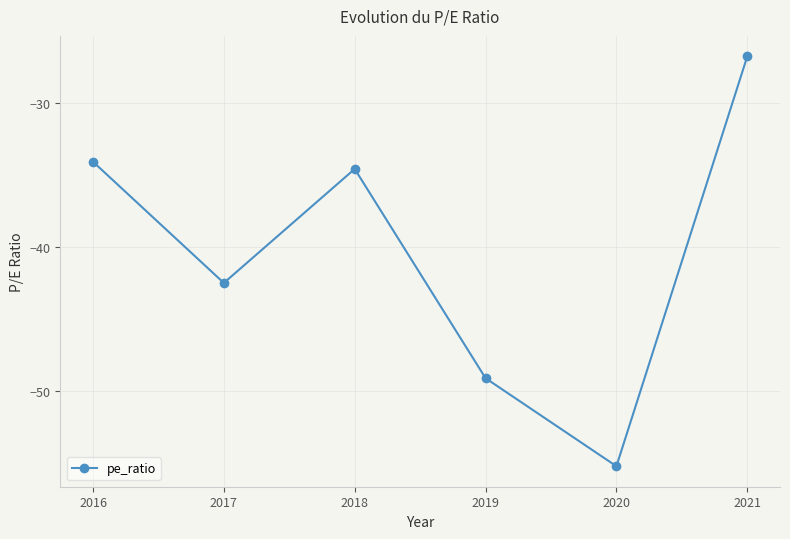

What is the difference between the values at 2019 and 2018?

14.5